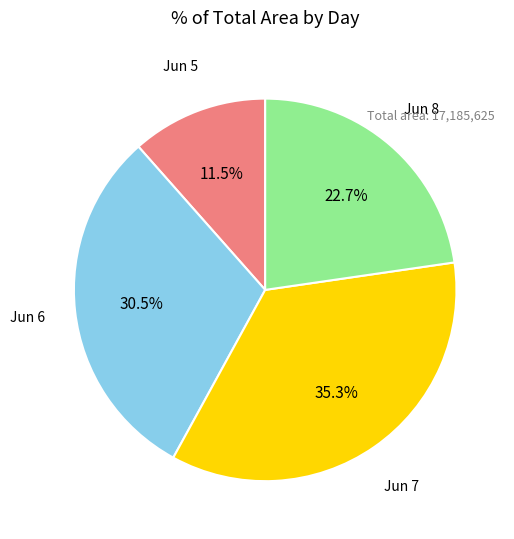

Between Jun 7 and Jun 8, which is larger?

Jun 7